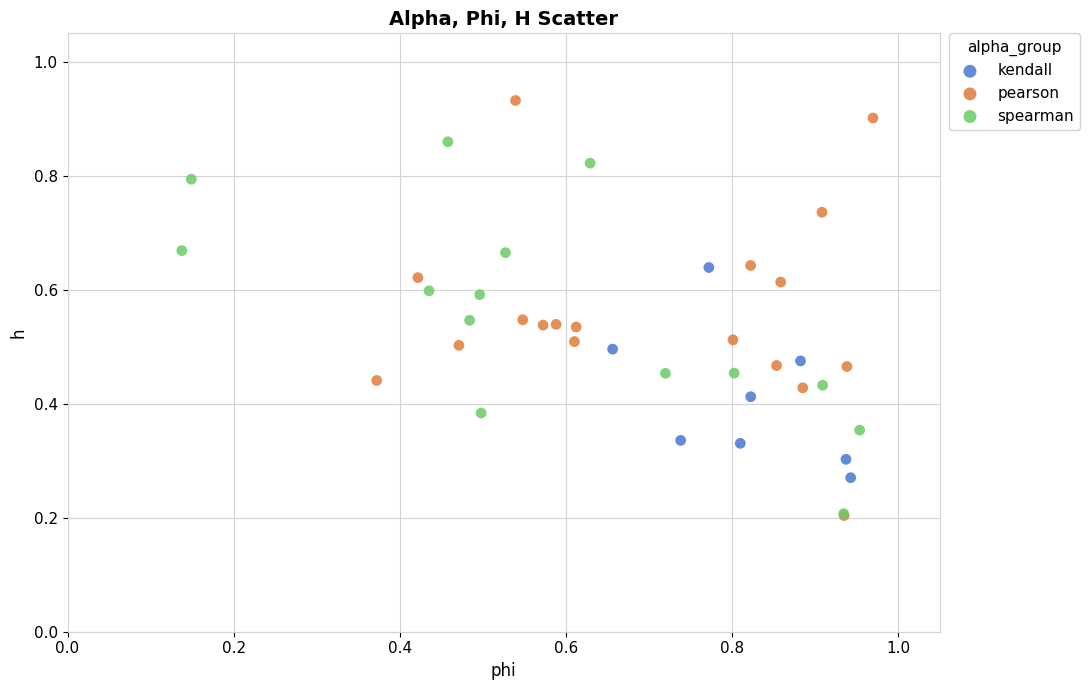

What are all the series names shown in the legend?

kendall, pearson, spearman